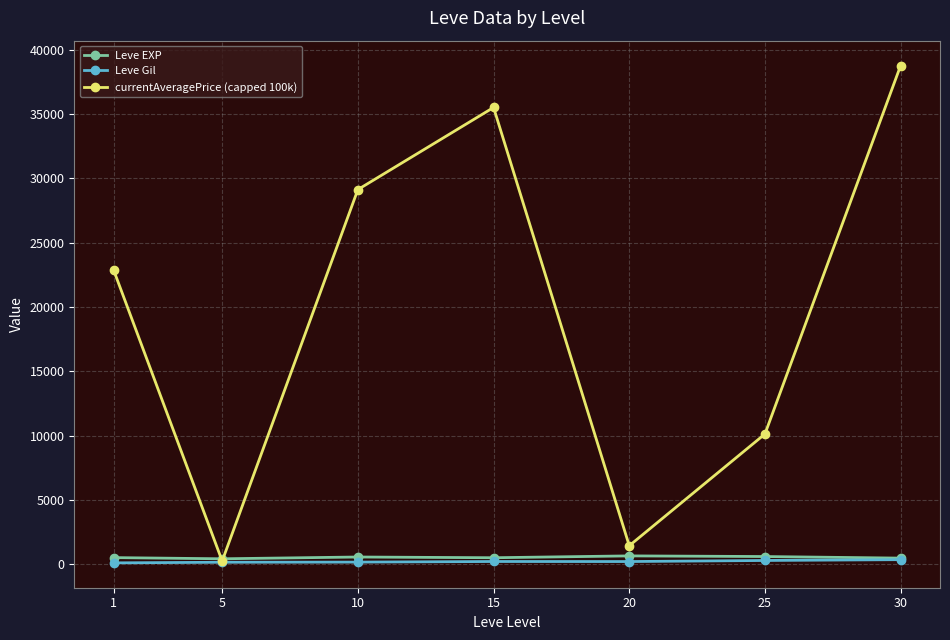

At which category is the sum across all series the highest?

30